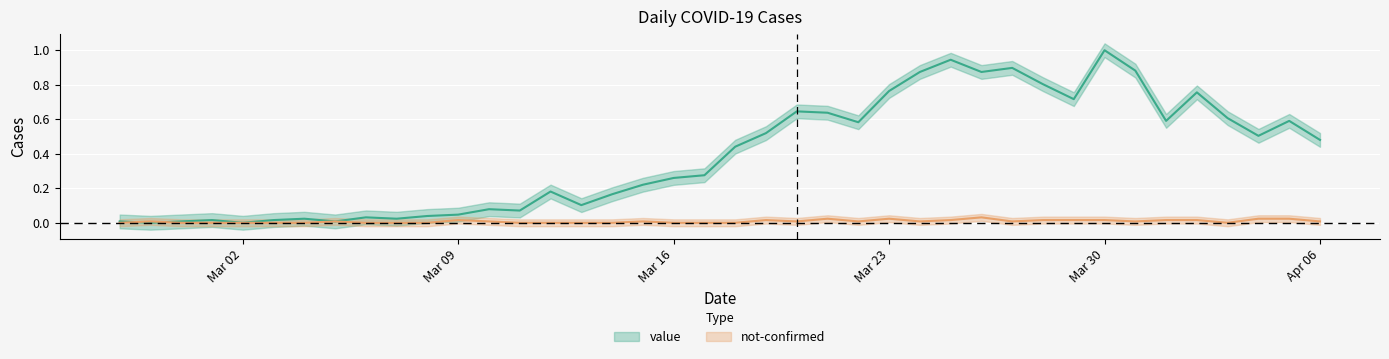

Which category has the highest value in the not-confirmed series?

2020-03-26